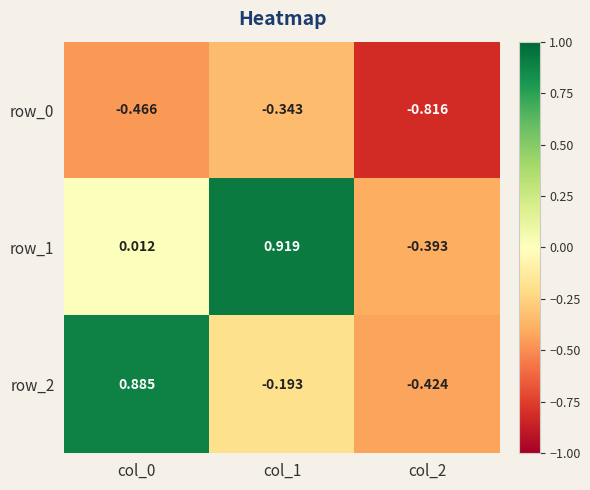

Is the value of row_2 at col_0 greater than the value of row_0 at col_0?

Yes